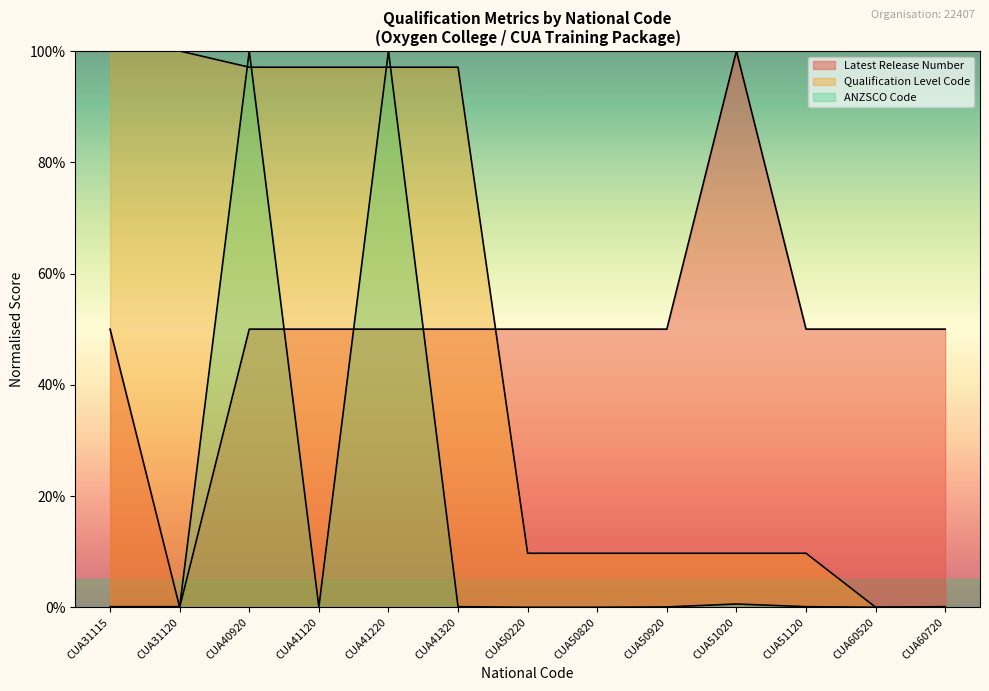

Does the chart display data point markers on the line(s)?

No